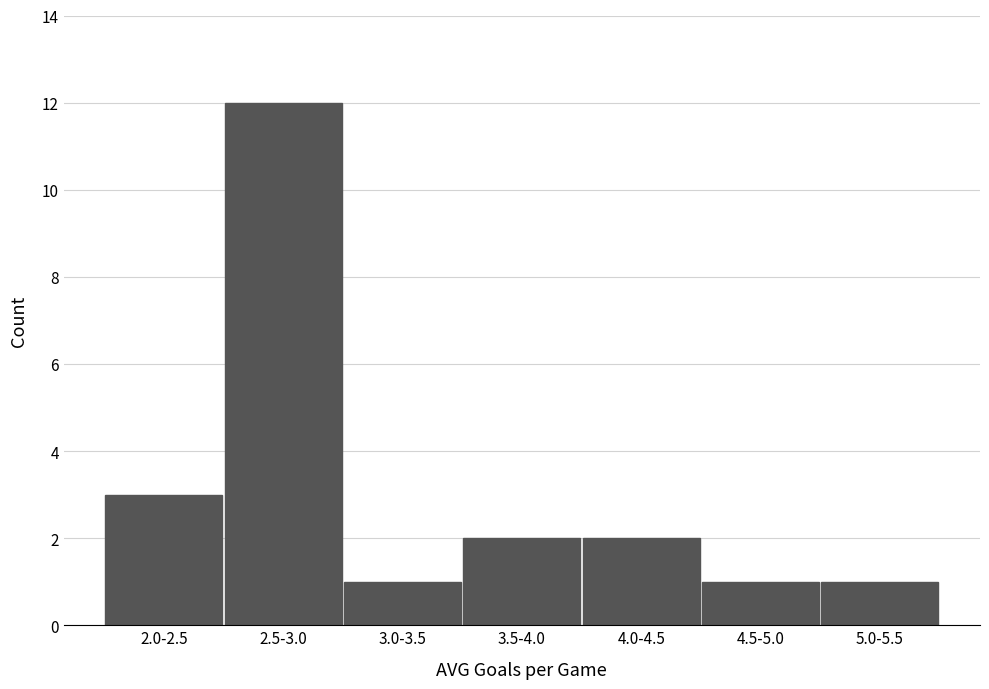

Reading left to right, transcribe all the data shown in this chart.

3	12	1	2	2	1	1